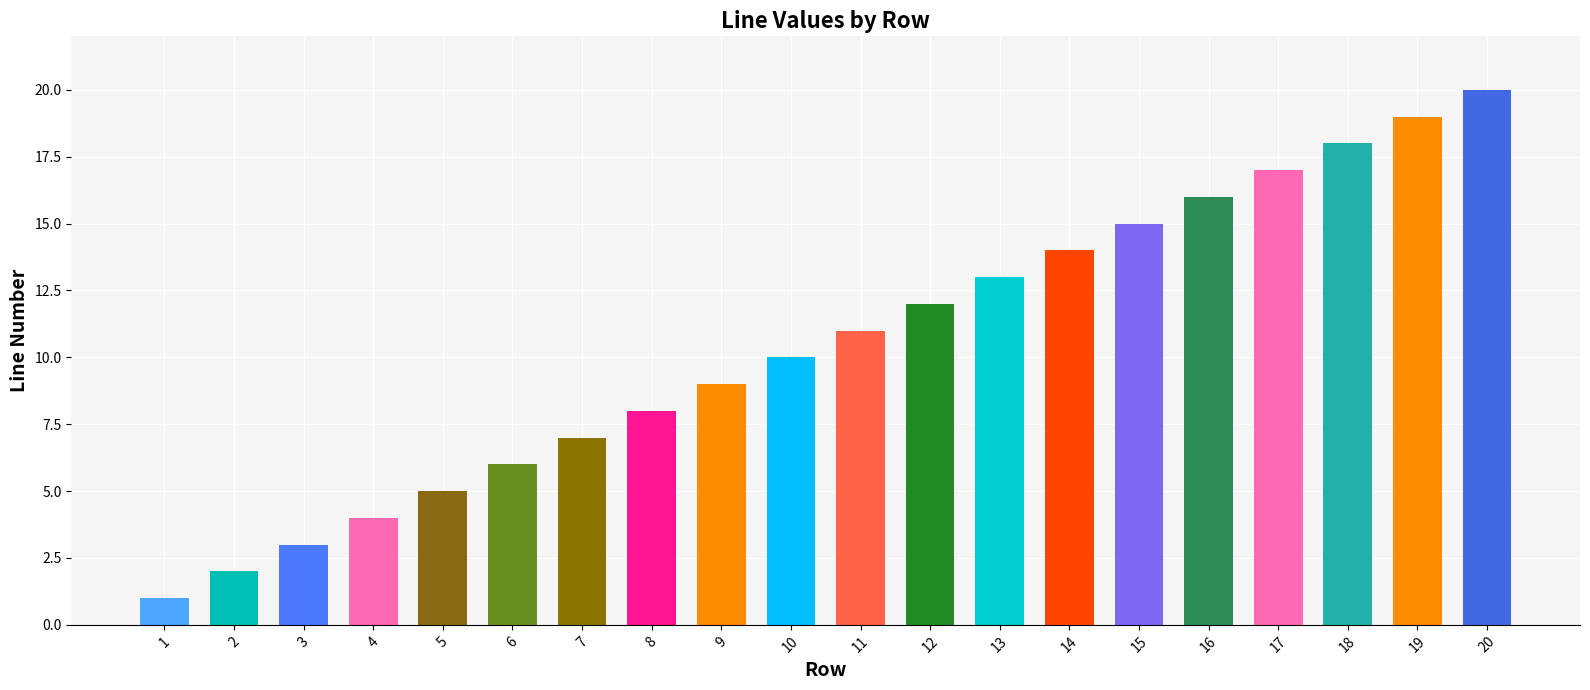

Which has a higher value, 4 or 6?

6